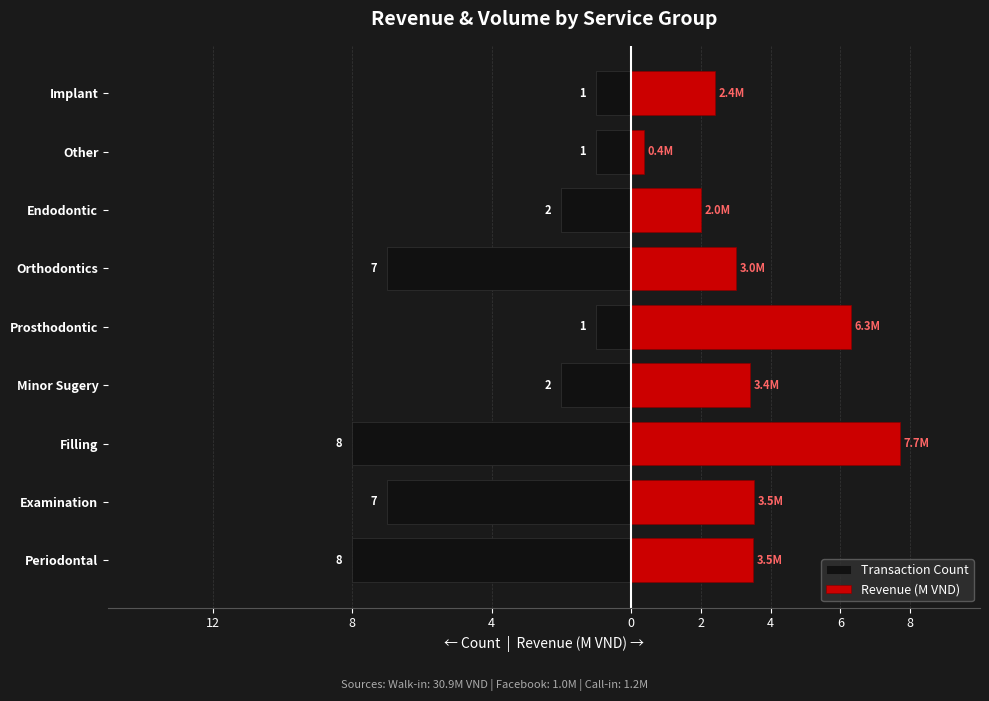

Are the bars horizontal?

Yes